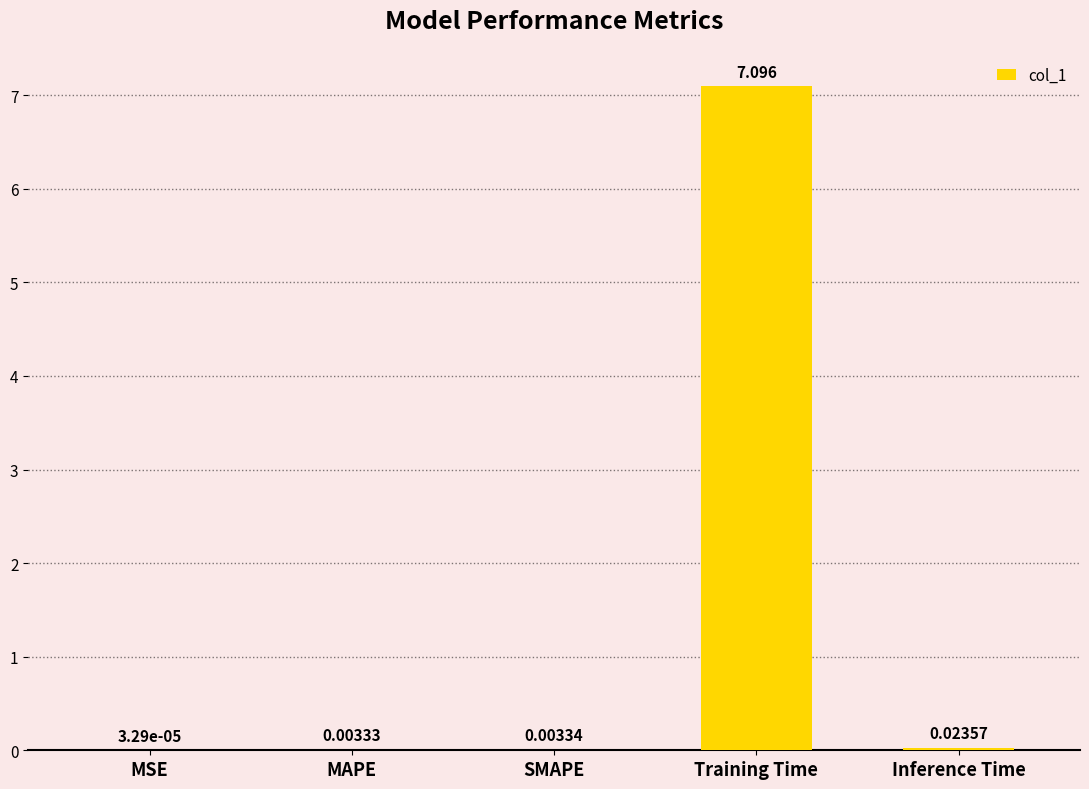

At which category does the chart reach its peak across all series?

Training Time